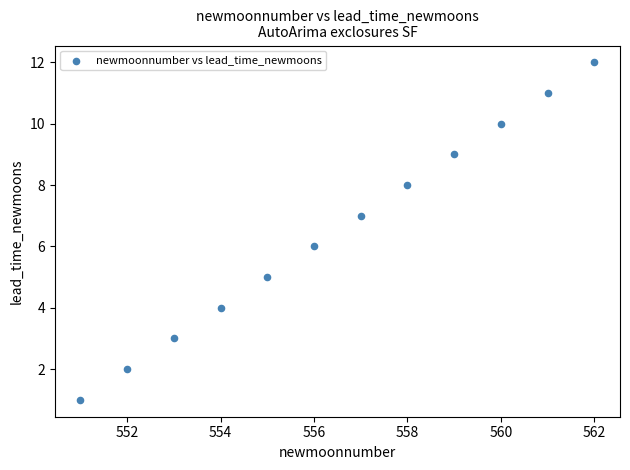

What is the average X value?

556